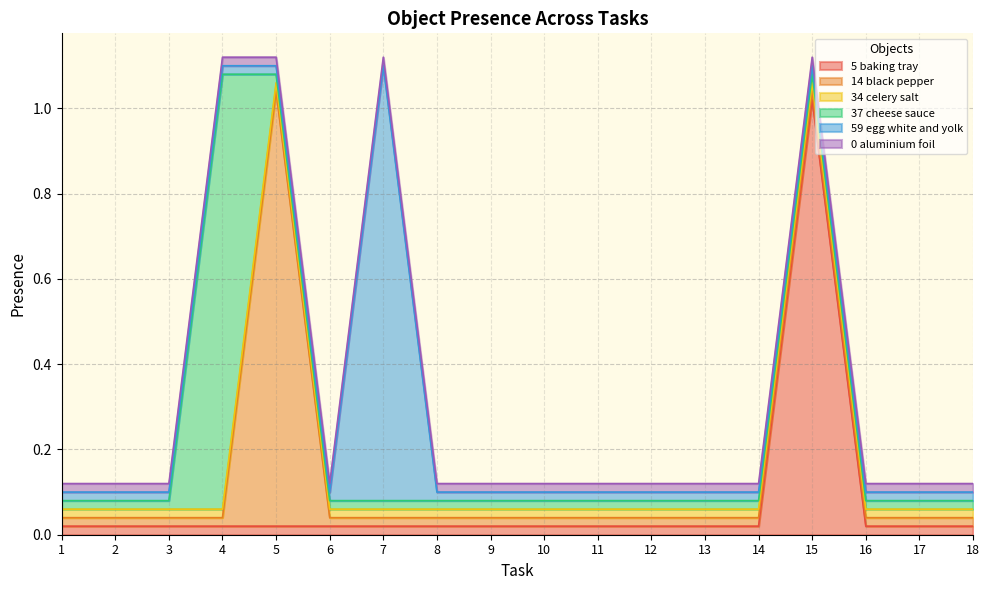

The value of Object_14_black pepper at 4 is 0. True or false?

True